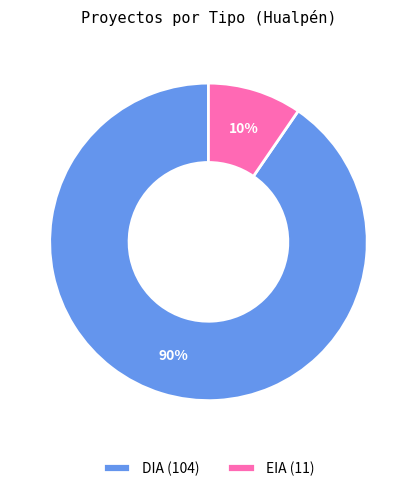

Is the sum of DIA (104) and EIA (11) greater than half?

Yes